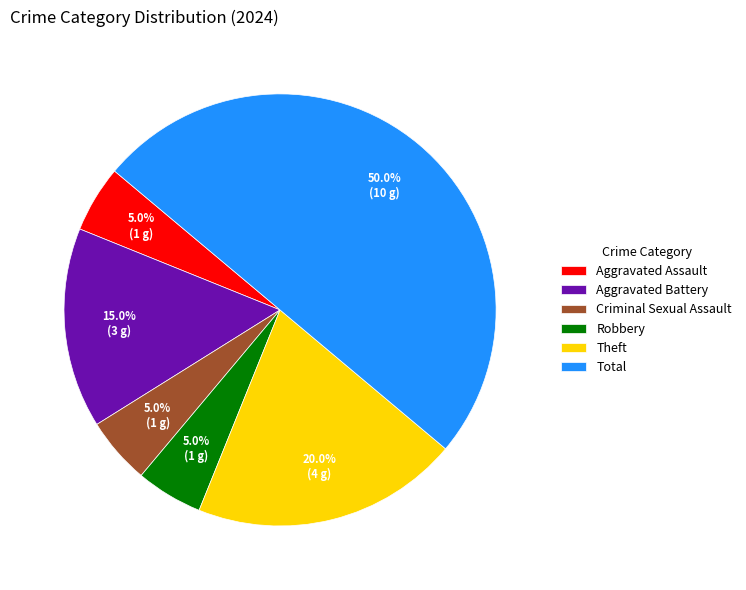

To the nearest percent, what is the difference between the largest and smallest slice percentages?

45%